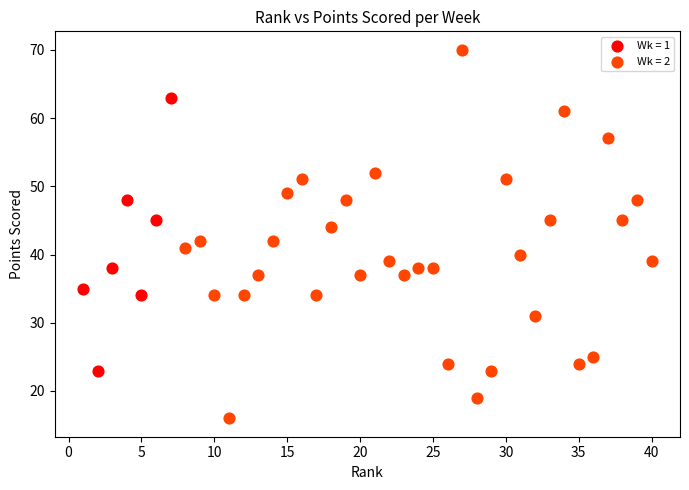

Which series reaches the minimum Y coordinate?

Wk = 2